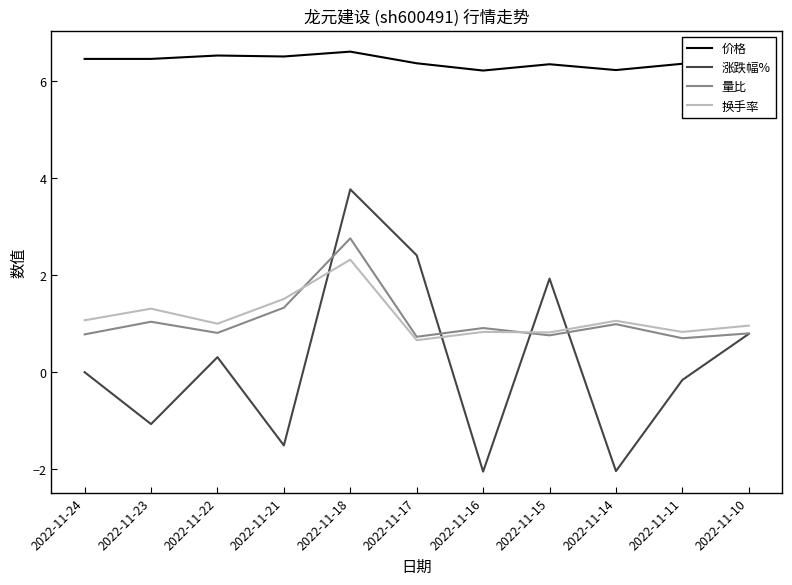

True or false: 量比 has a value of 1.0 at 2022-11-14.

True